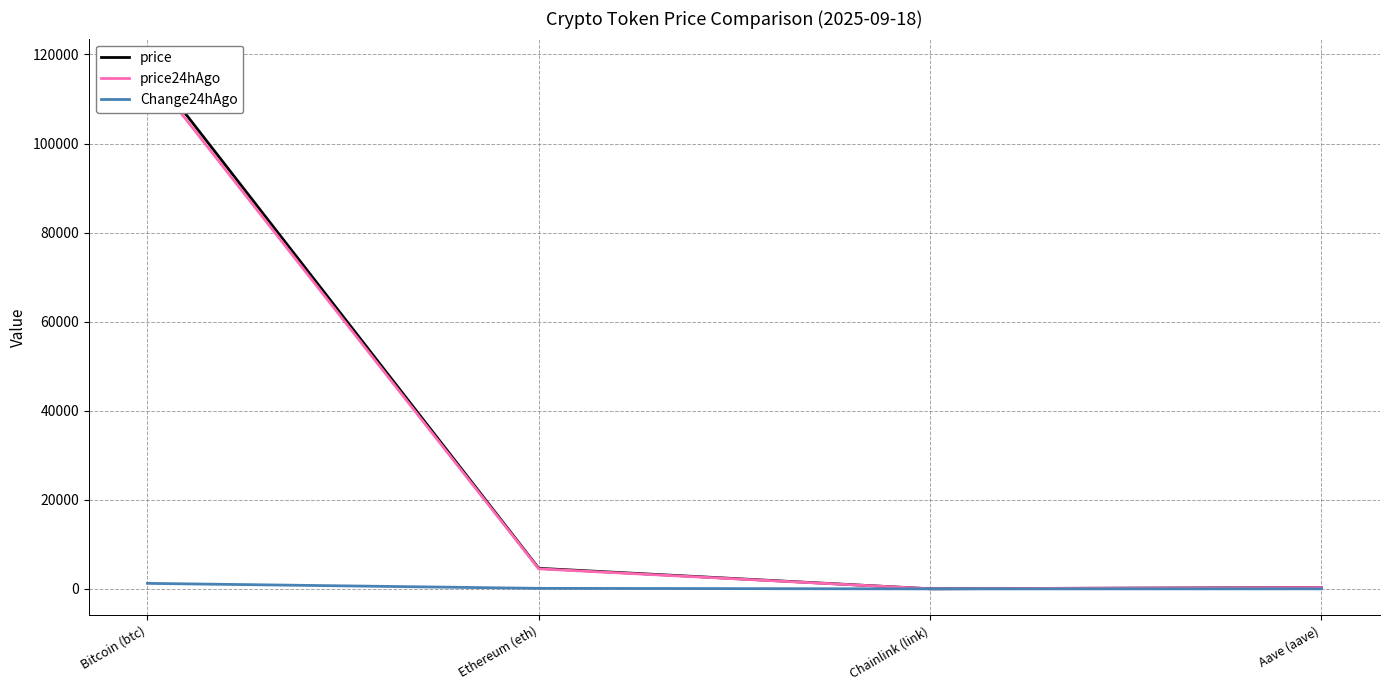

In price24hAgo, how many points are lower than both neighbors (excluding endpoints)?

1